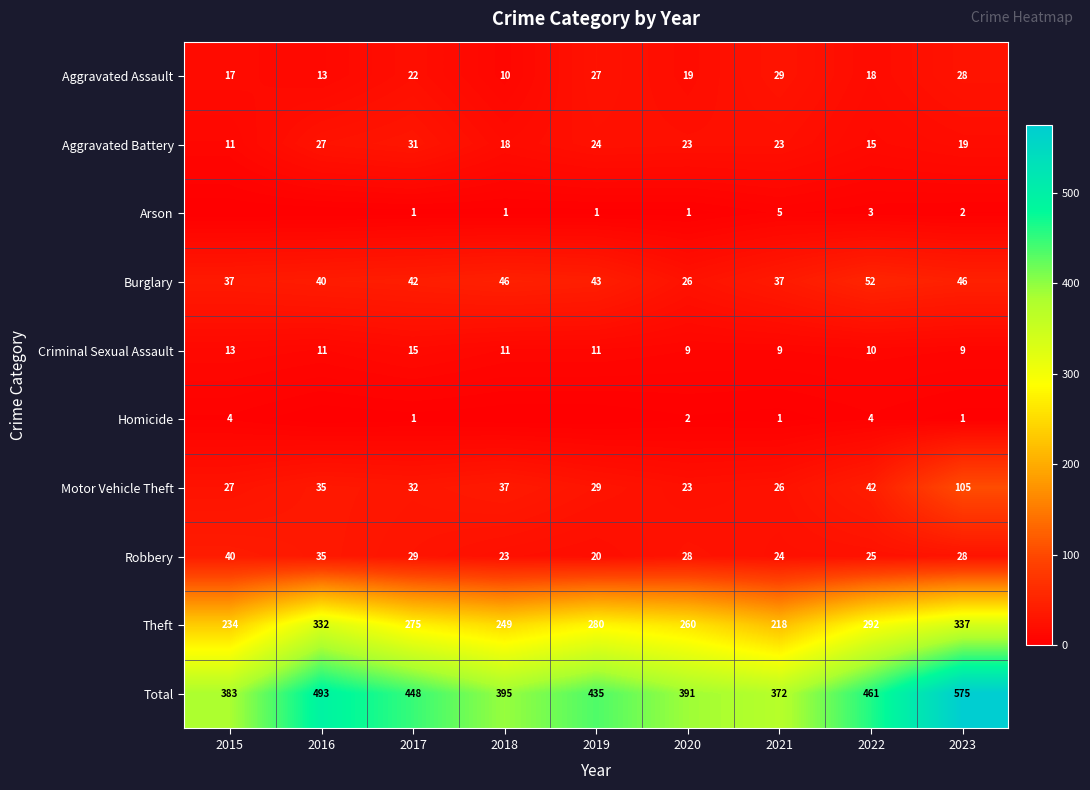

What is the minimum value for Burglary?

26